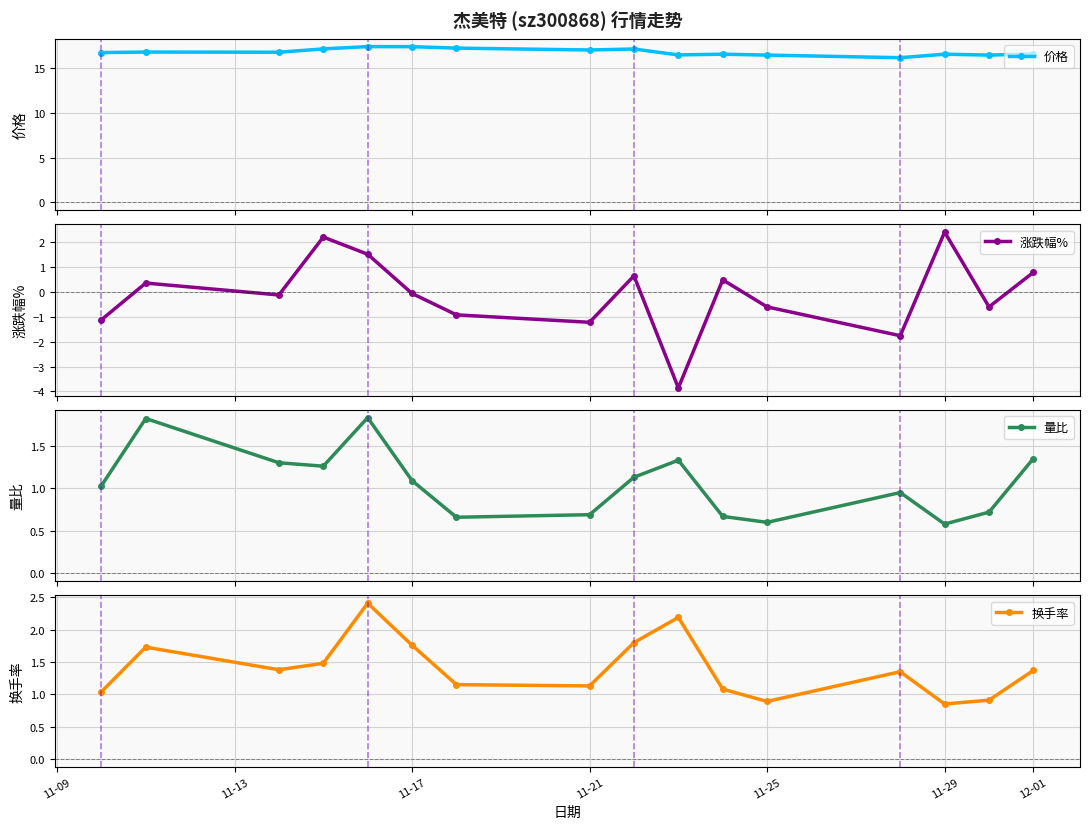

What are all the series names shown in the legend?

价格, 涨跌幅%, 量比, 换手率